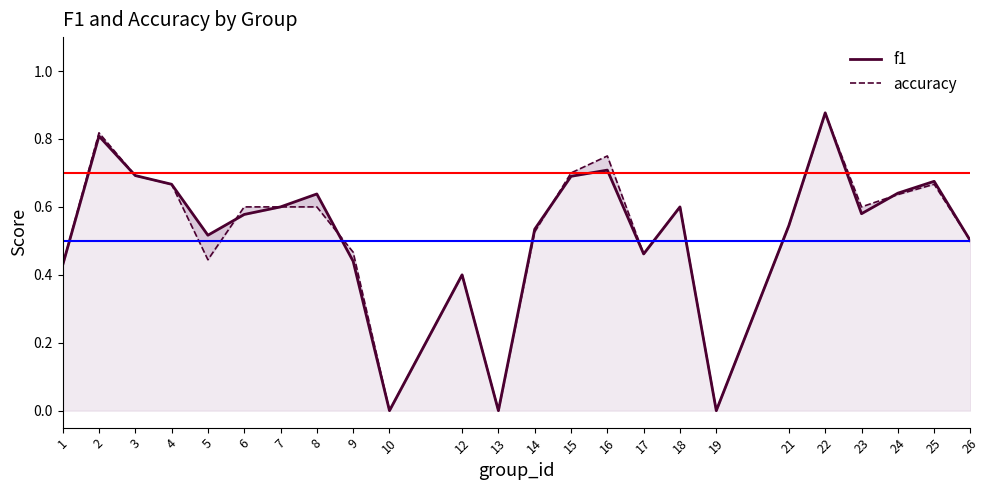

What are all the series names shown in the legend?

f1, accuracy